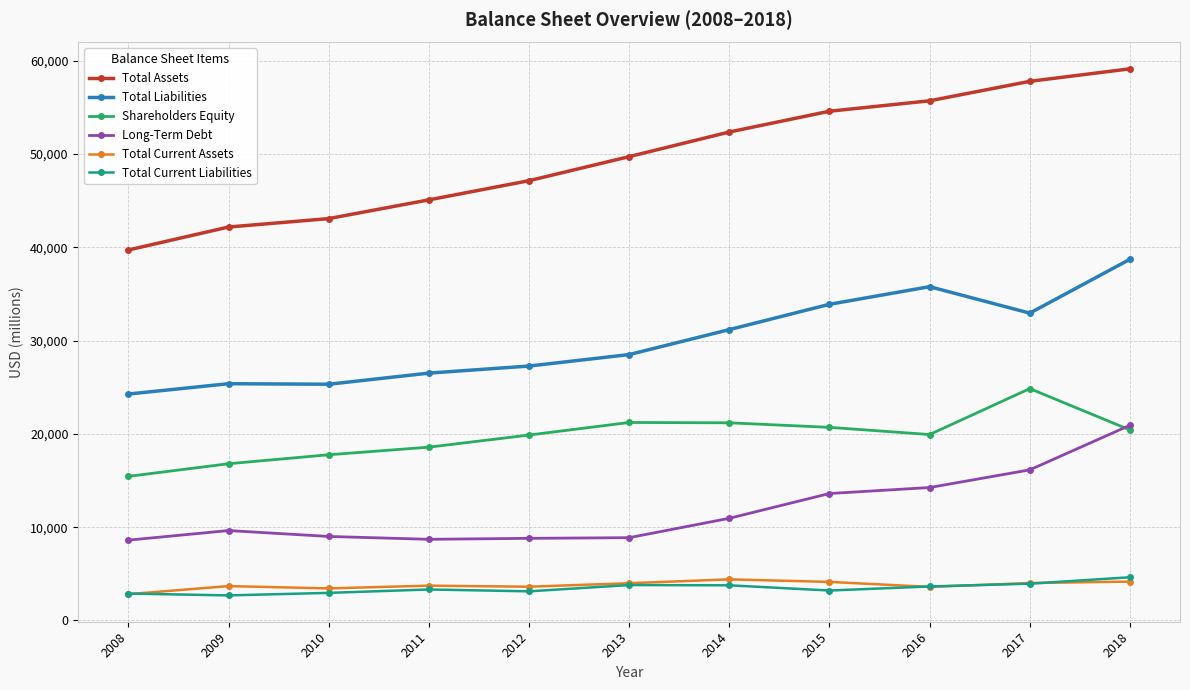

Is it true that Total Liabilities equals 27276 at 2012?

True